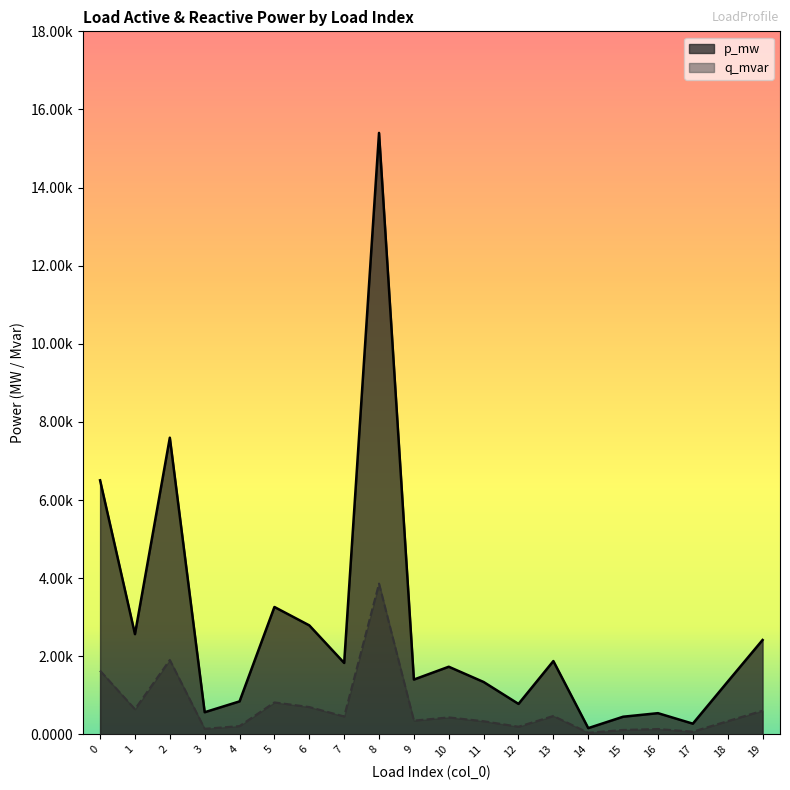

List the series in order of their overall mean, highest first.

p_mw, q_mvar